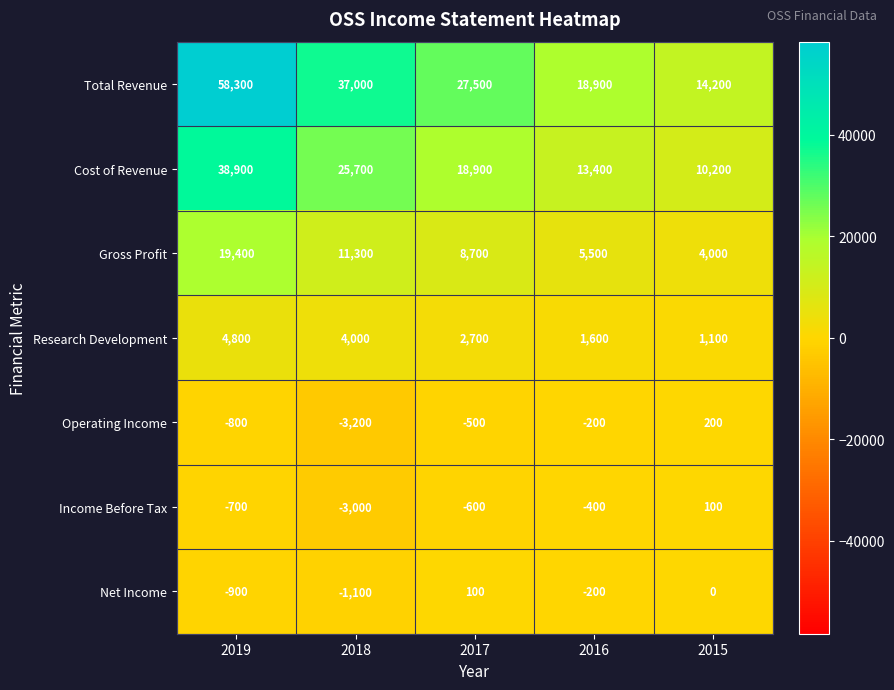

Rank the categories by Cost of Revenue value from highest to lowest.

2019, 2018, 2017, 2016, 2015